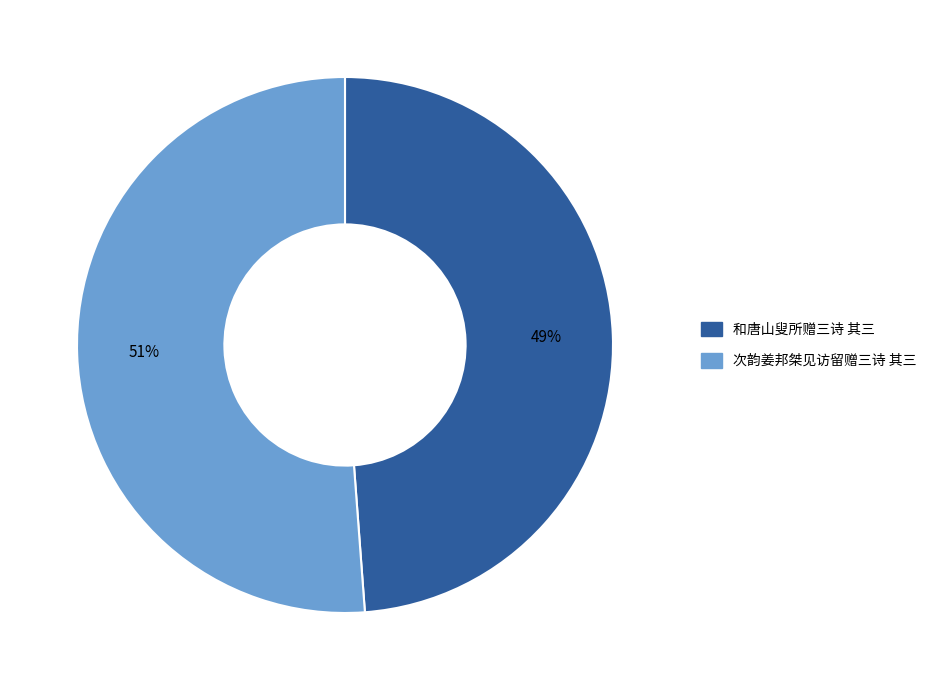

Is the sum of 次韵姜邦桀见访留赠三诗 其三 and 和唐山叟所赠三诗 其三 greater than half?

Yes